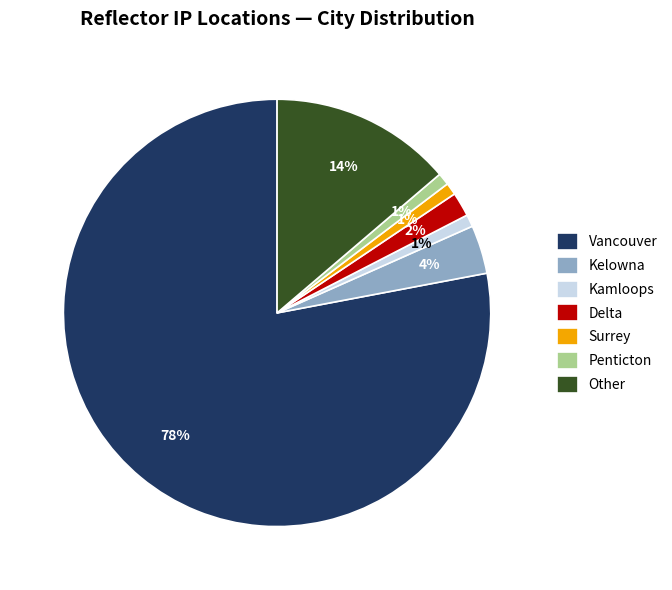

What is the largest slice in the pie chart?

Vancouver